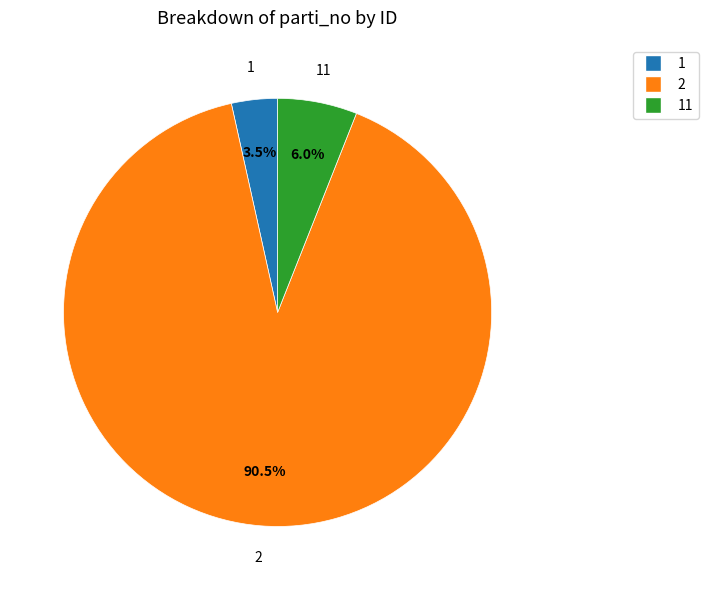

Is there any slice that represents more than half of the pie?

Yes